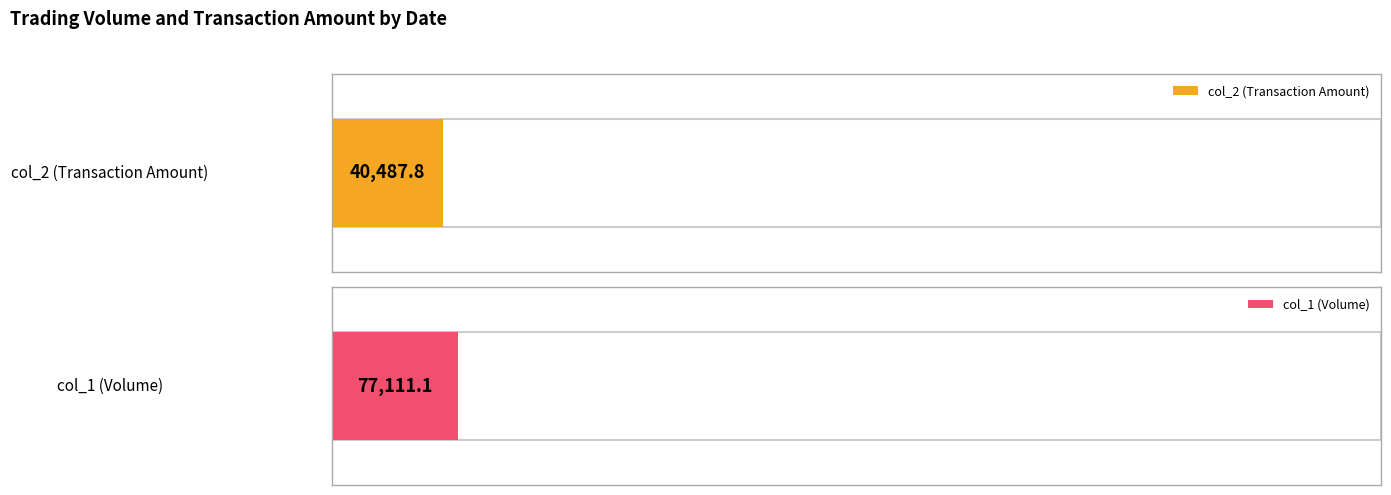

Which series has the largest range (max minus min)?

col_1 (Volume)